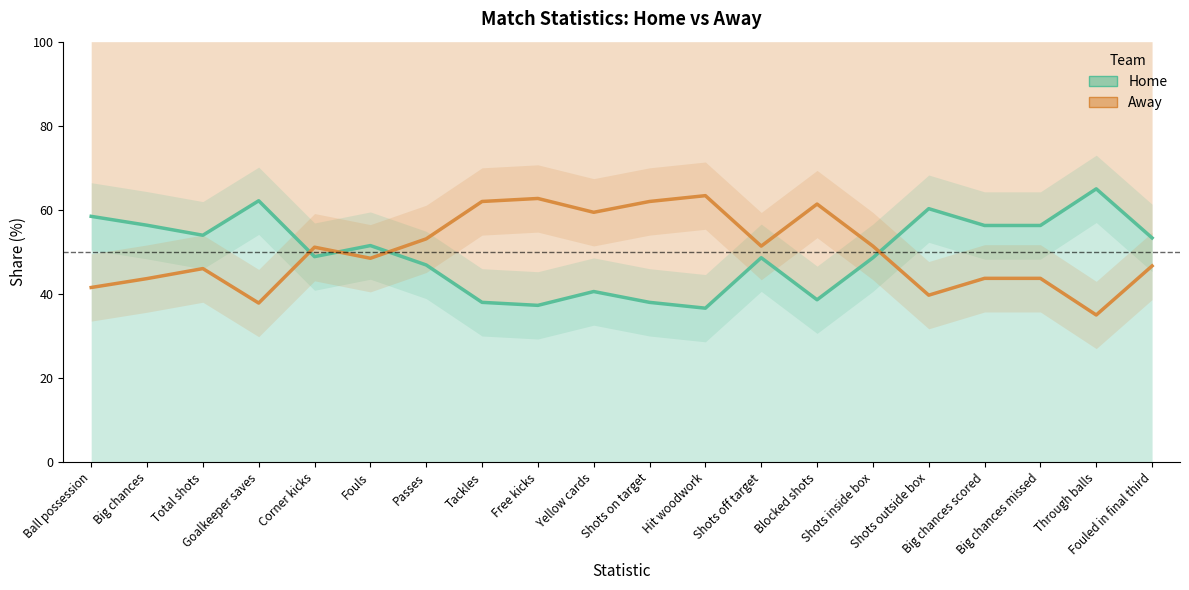

What is the total value across all series at Goalkeeper saves?

100.0